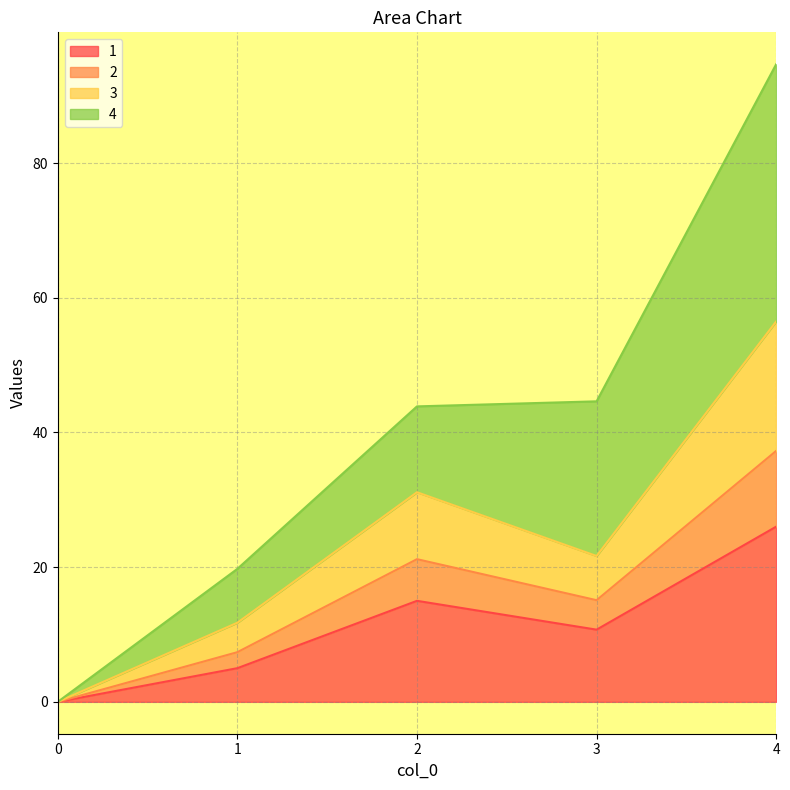

The 1 series shows 13.7 at 4. True or false?

False